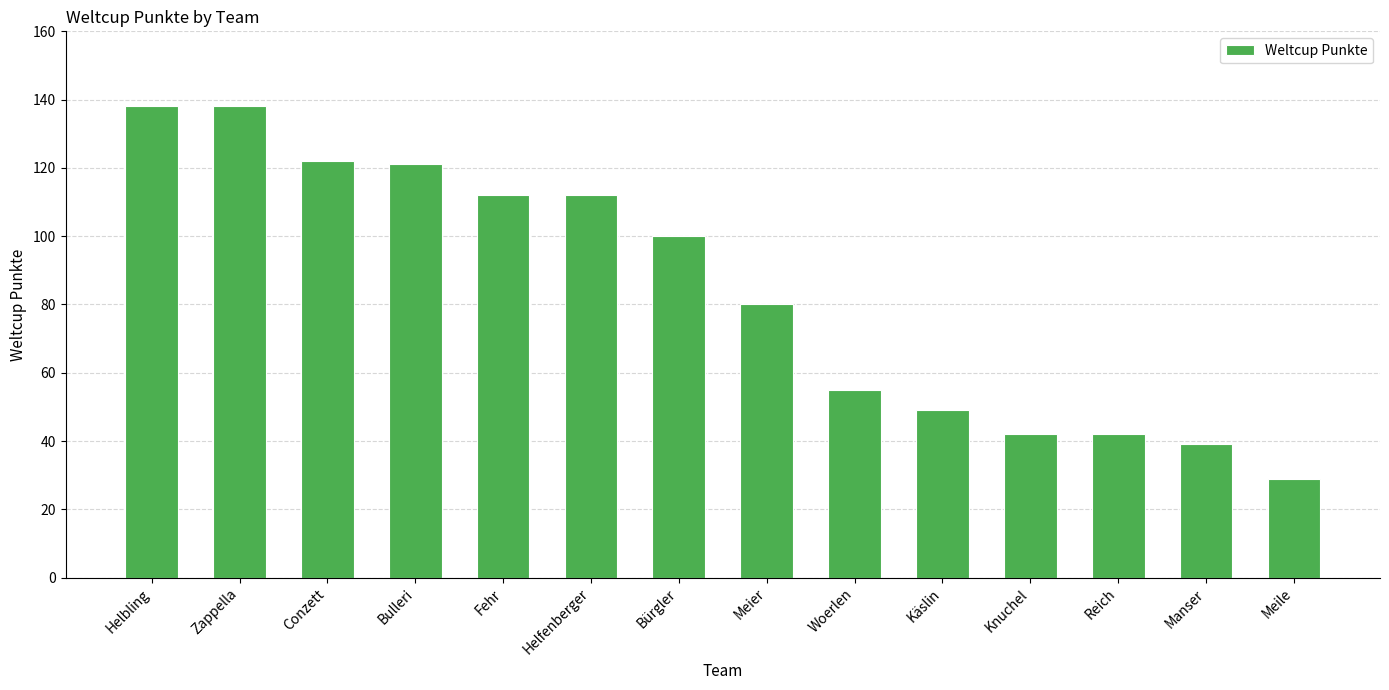

What is the minimum value shown in the chart?

29